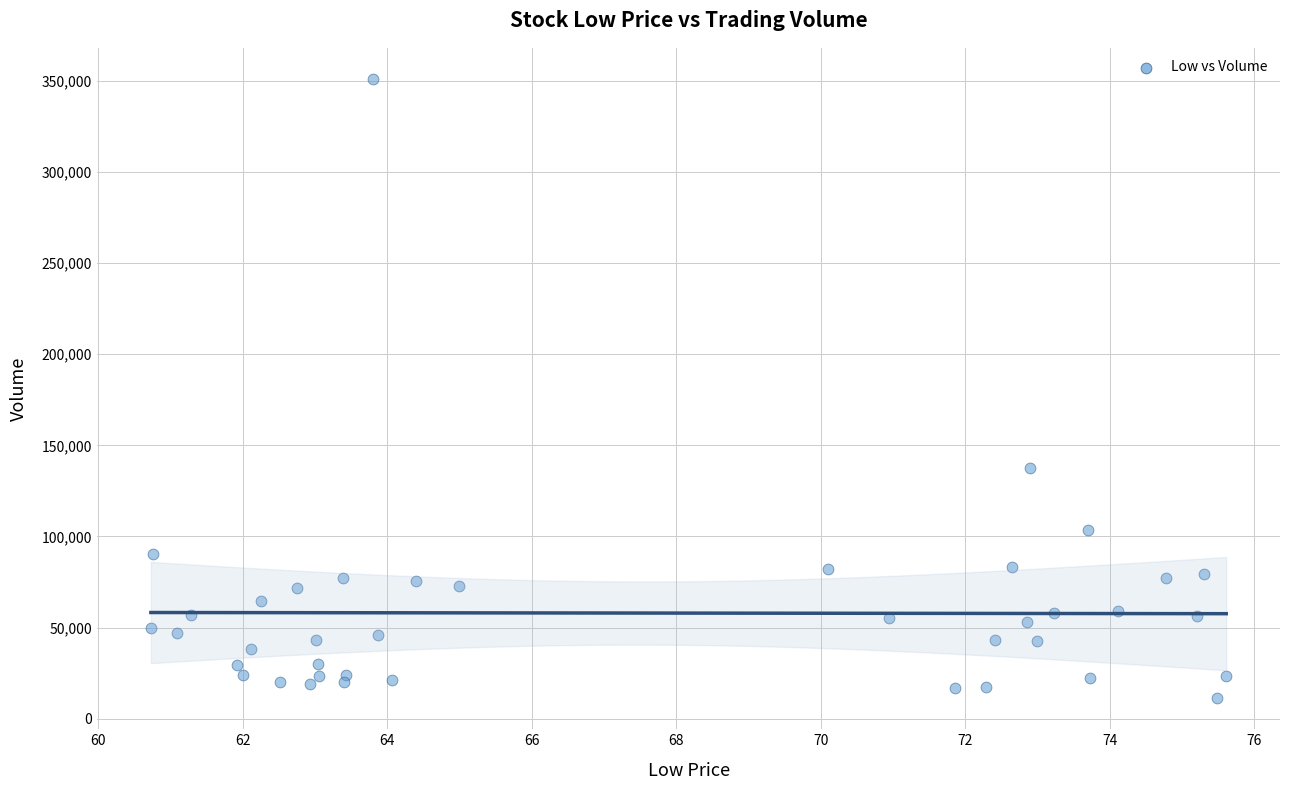

What Y value in the scatter plot is closest to 181200?

137400